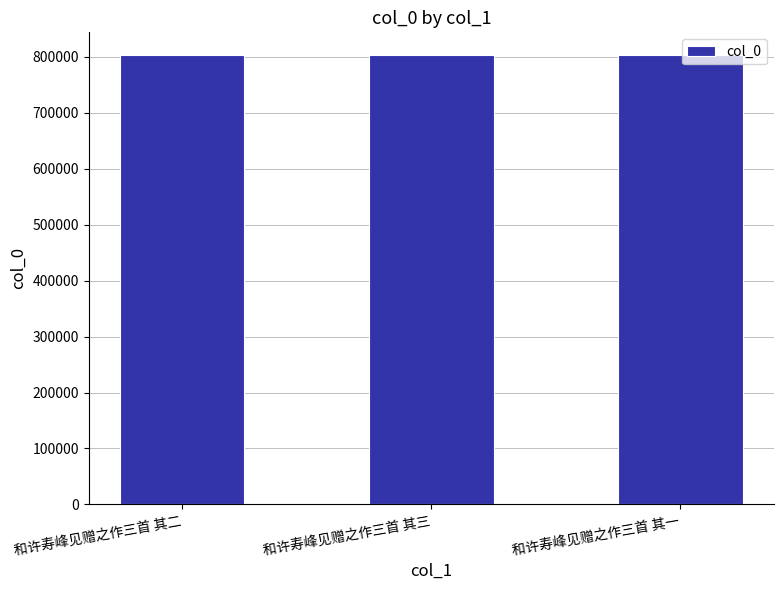

What is the value of the 2nd bar from the left?

803211